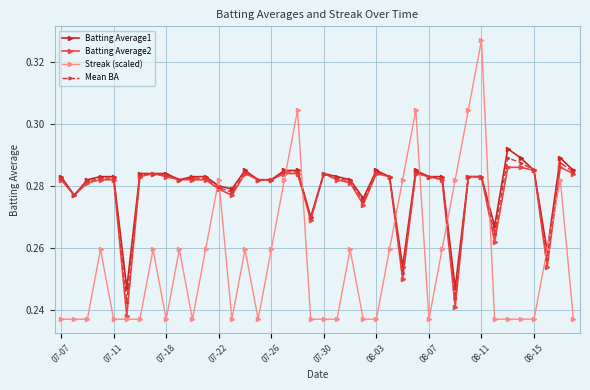

How many intersections are there between Batting Average2 and Streak (scaled)?

10